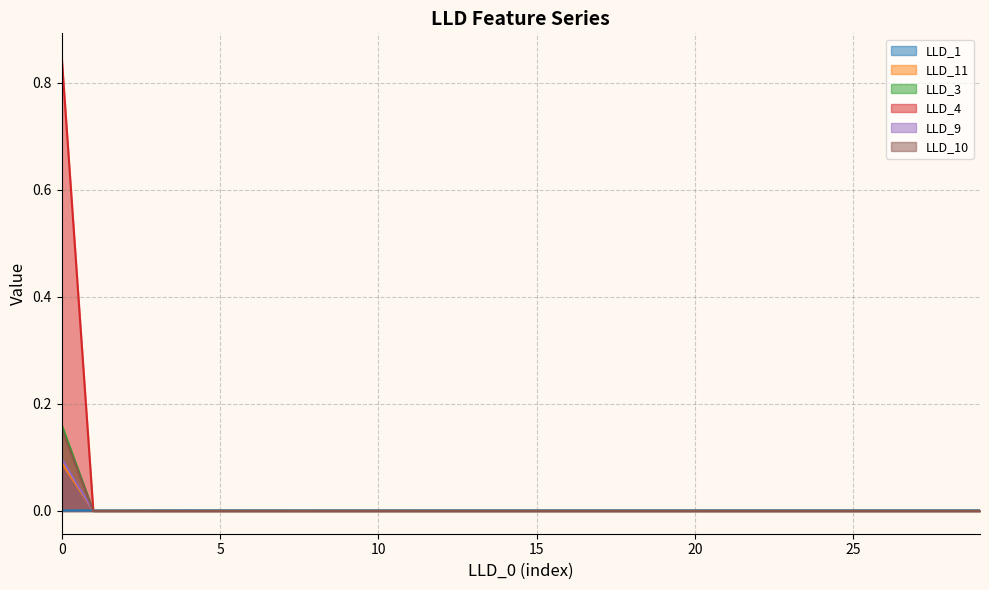

True or false: LLD_4 has more than 2 points higher than both neighbors.

False